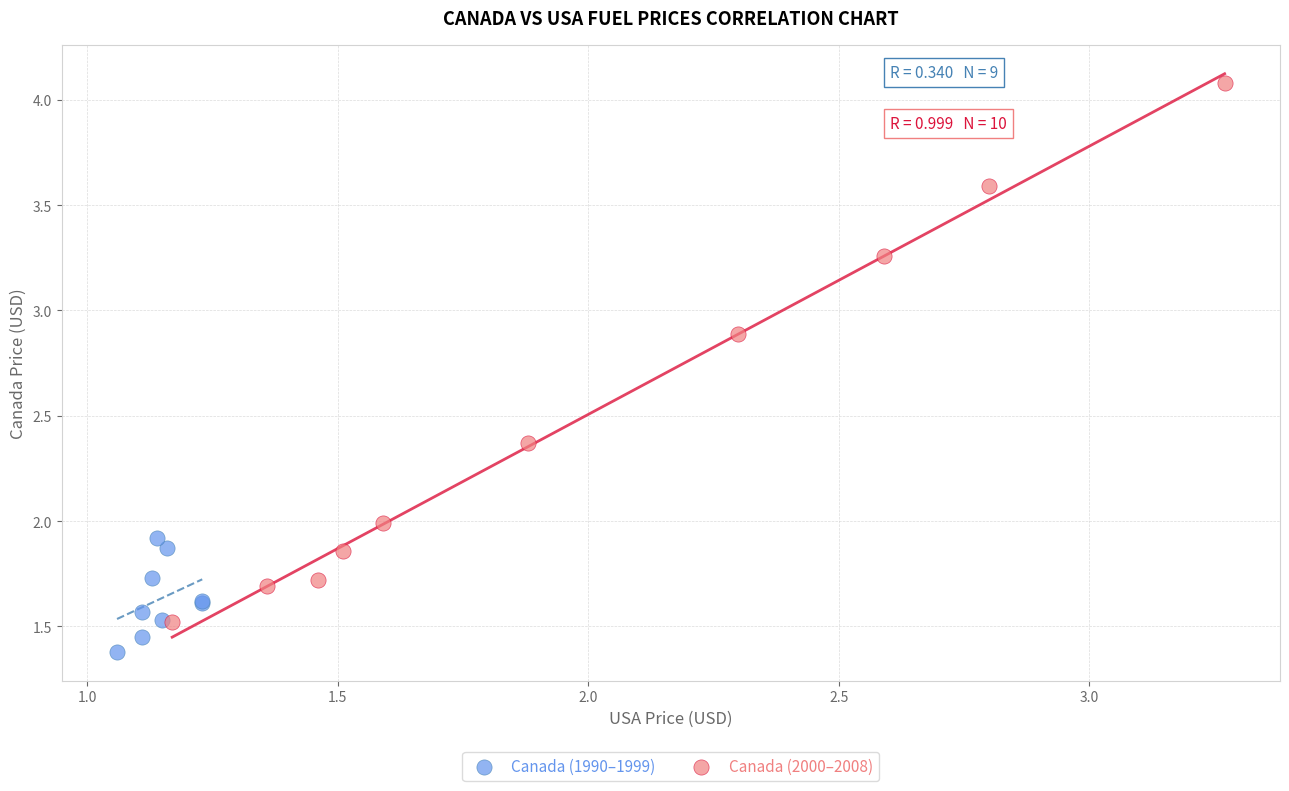

Which series reaches the maximum Y coordinate?

Canada (2000–2008)